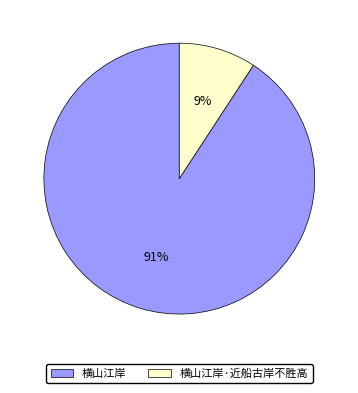

To the nearest percent, what is the difference between the 横山江岸 and 横山江岸·近船古岸不胜高 slice percentages?

82%